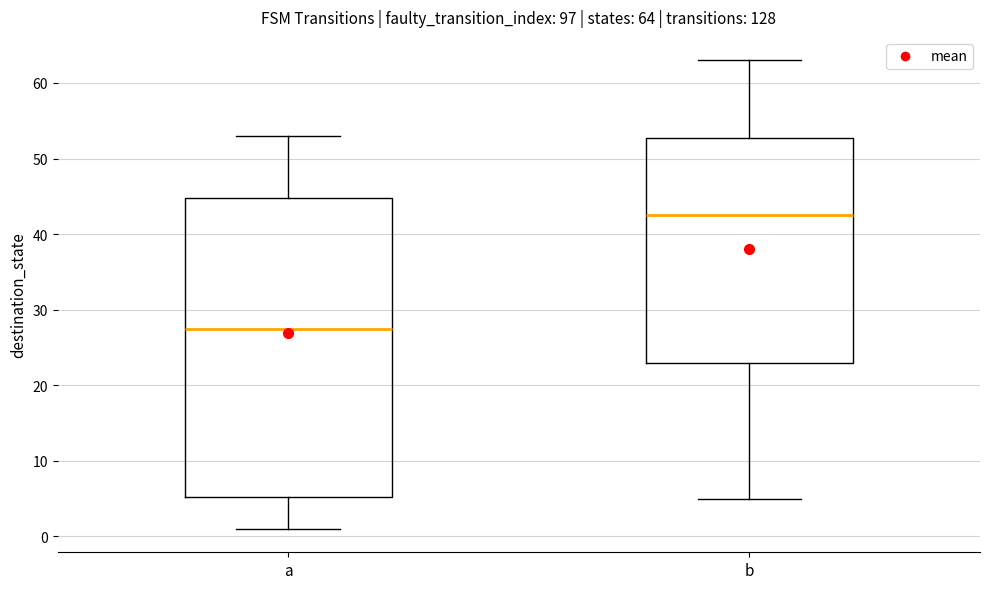

Comparing the boxes themselves (not the whiskers), which one is the tallest?

a